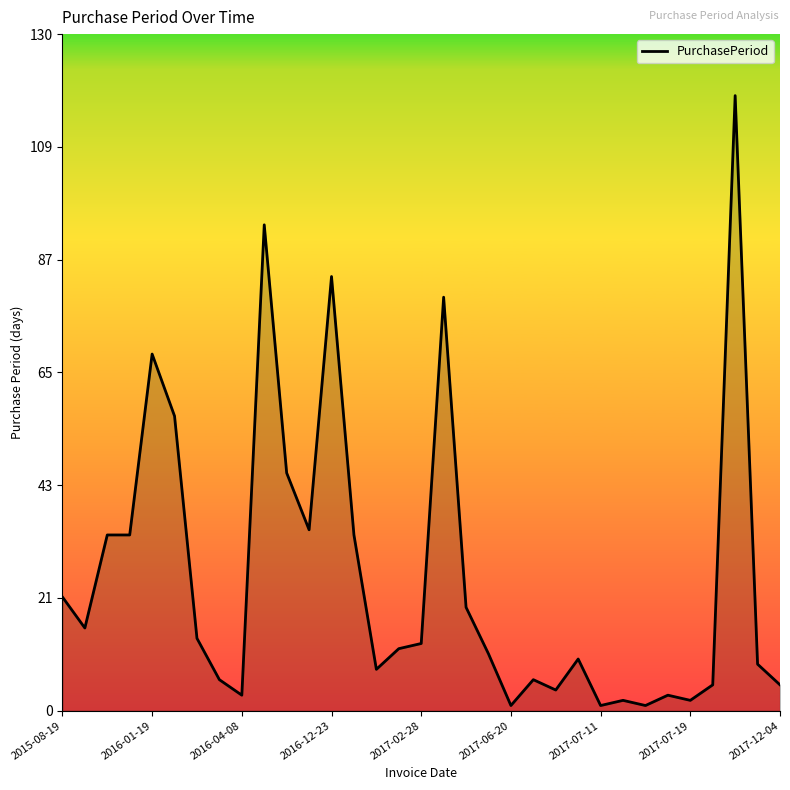

What is the maximum value shown in the chart?

119